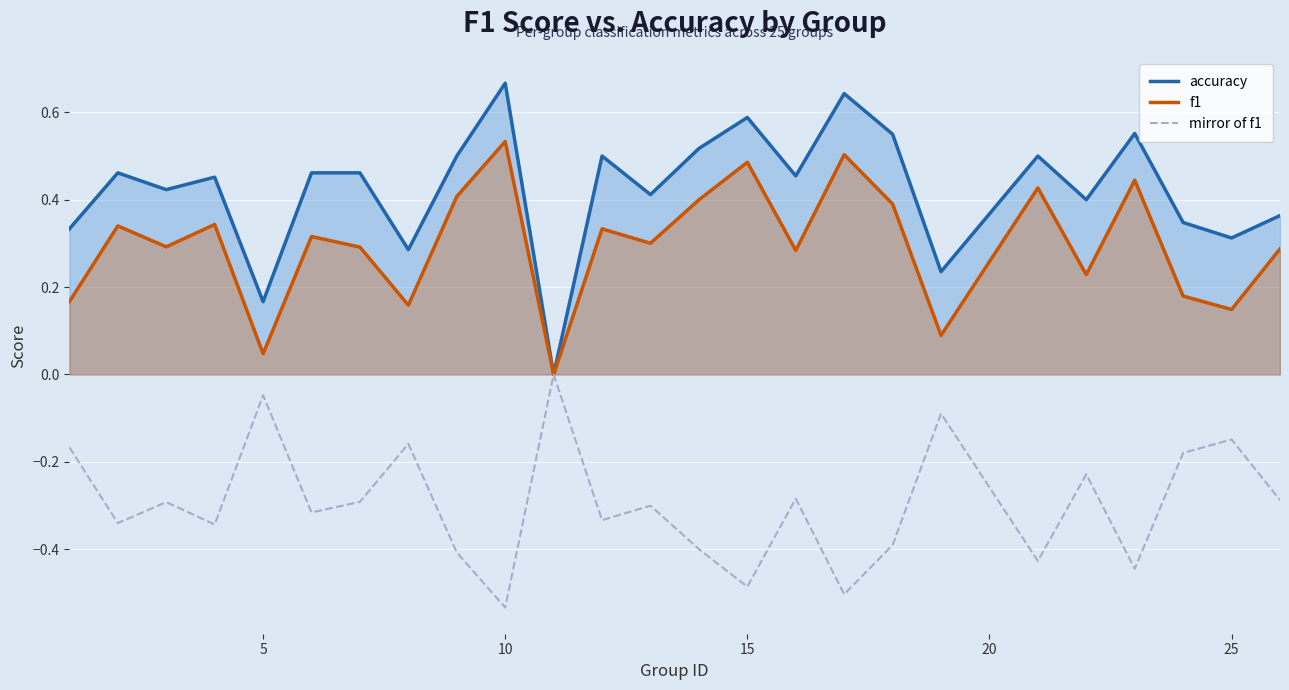

Which series has the widest spread of values?

accuracy